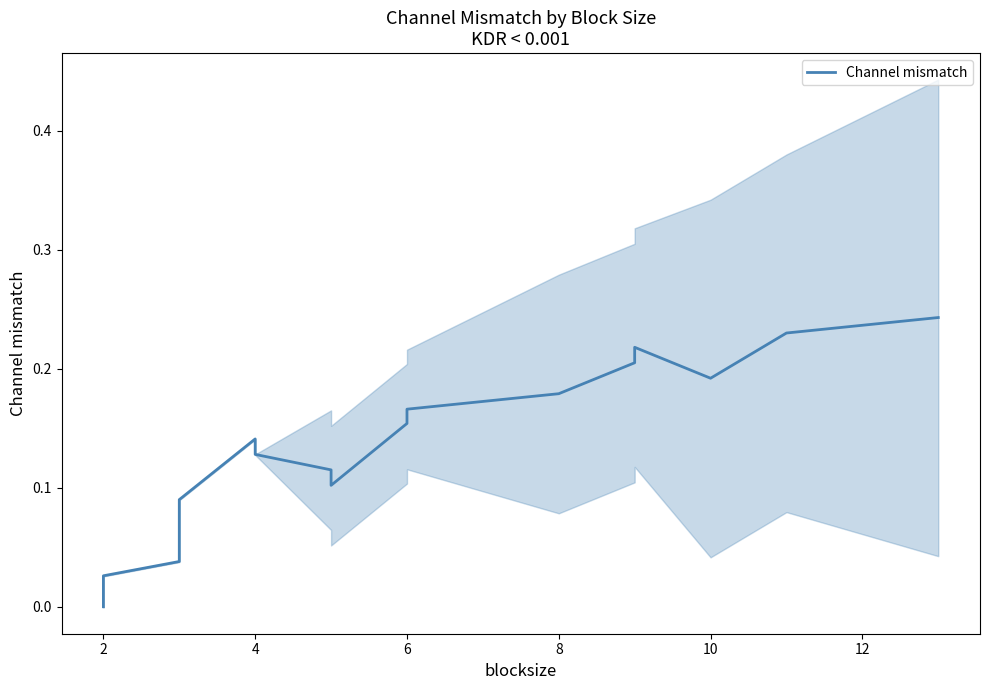

The value at 10 is 0.2. True or false?

False